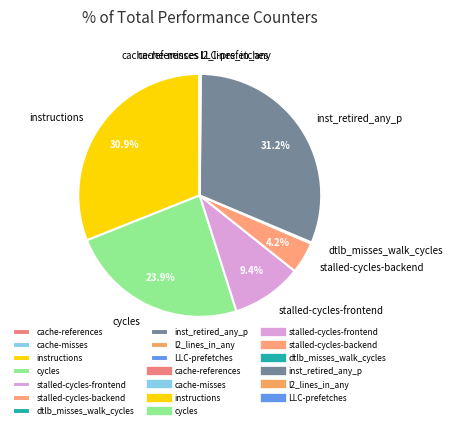

How much of the chart is everything except stalled-cycles-frontend?

90.6%